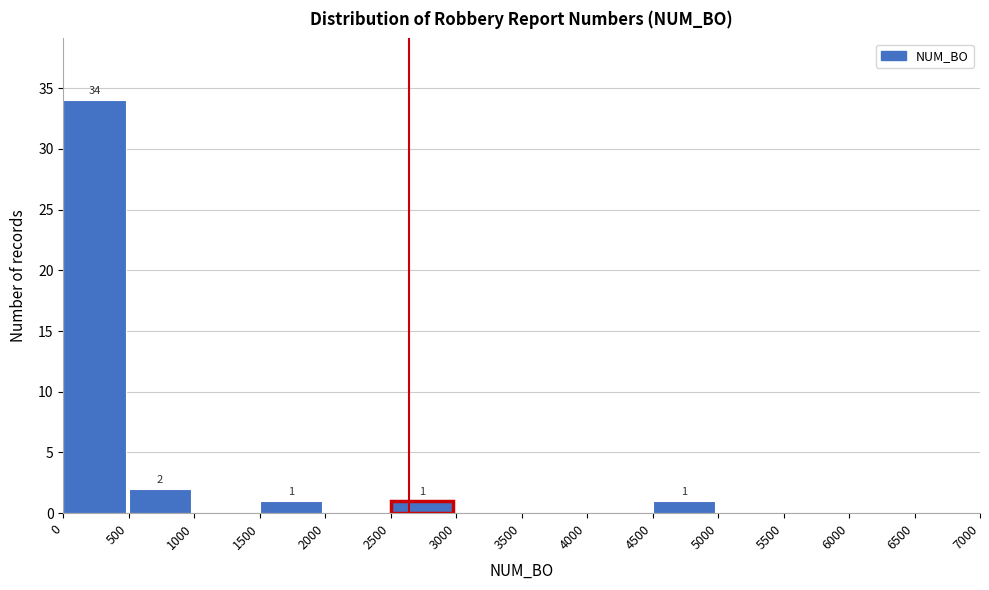

Which range on the x-axis has the tallest bar?

0 to 500